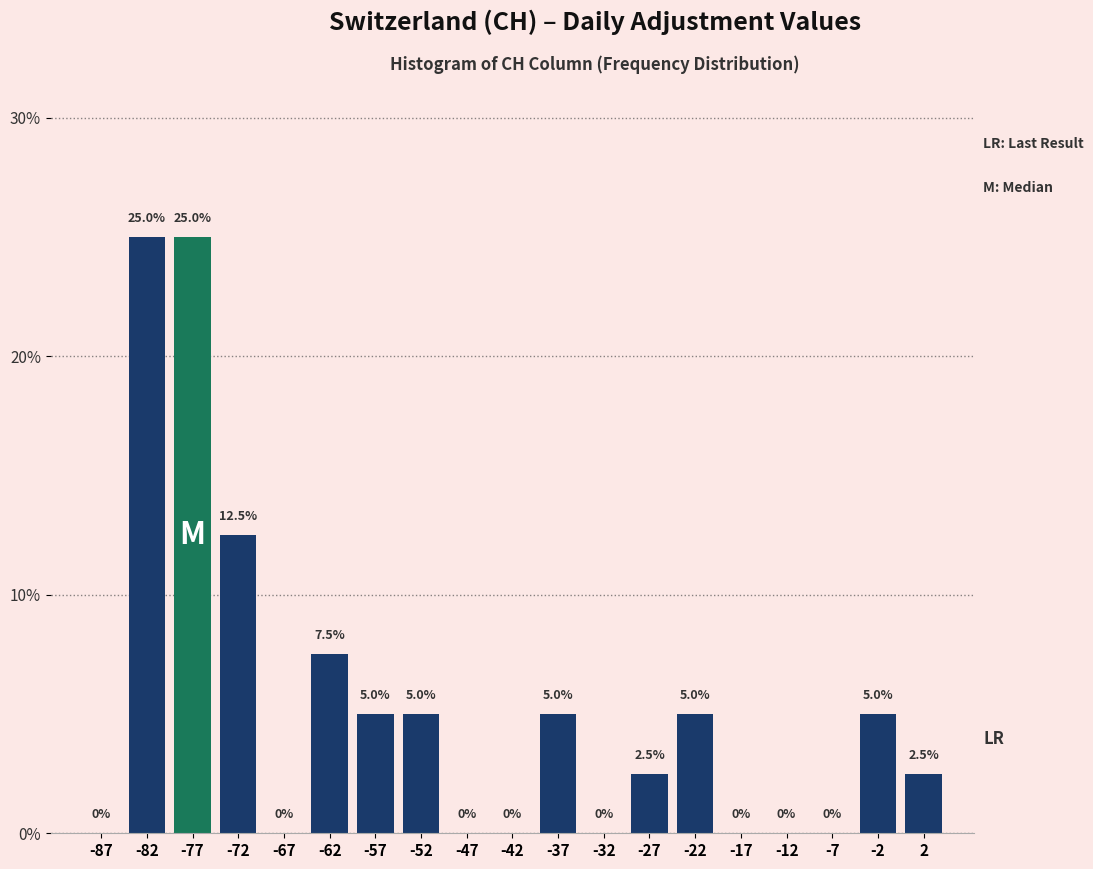

What is the height of the bar covering -25 to -20 on the x-axis?

5.0